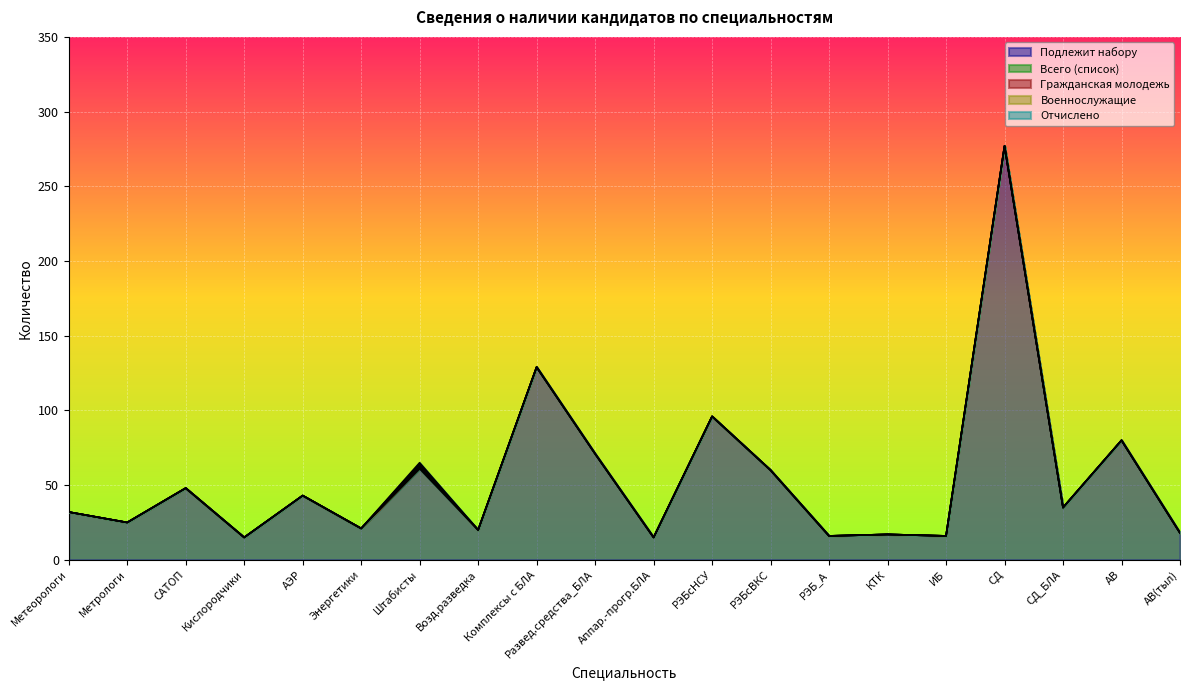

At САТОП, list the series in order from largest to smallest.

Подлежит набору, Всего (список), Гражданская молодежь, Военнослужащие, Отчислено